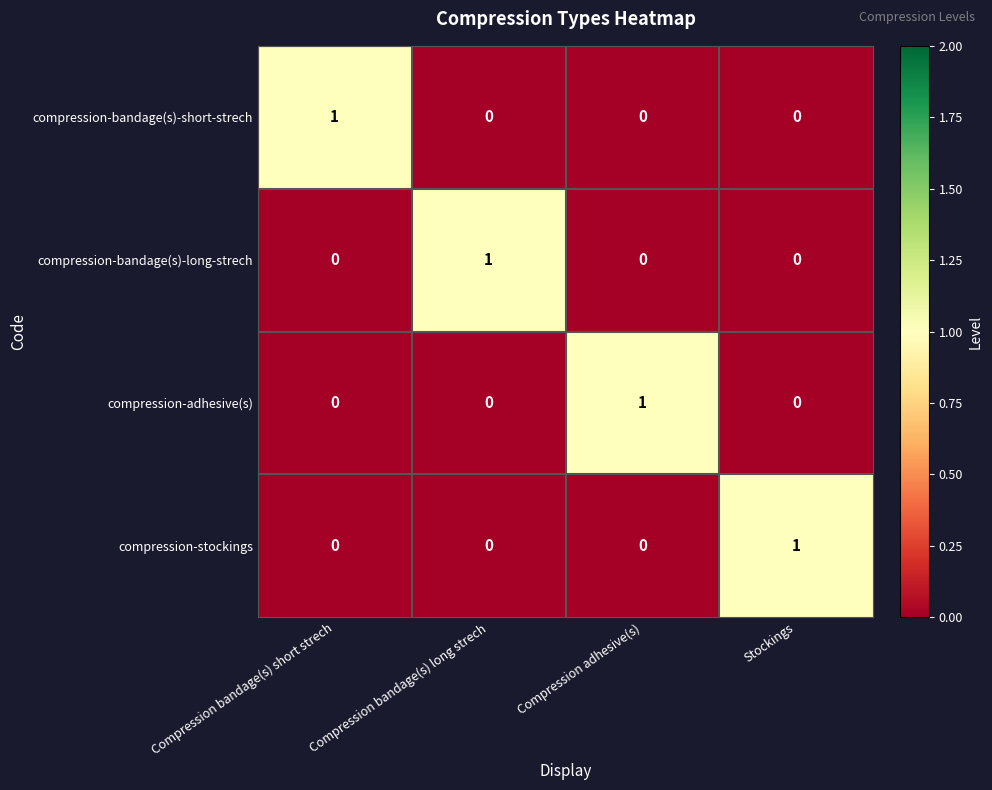

At how many categories does at least one series exceed 0?

4